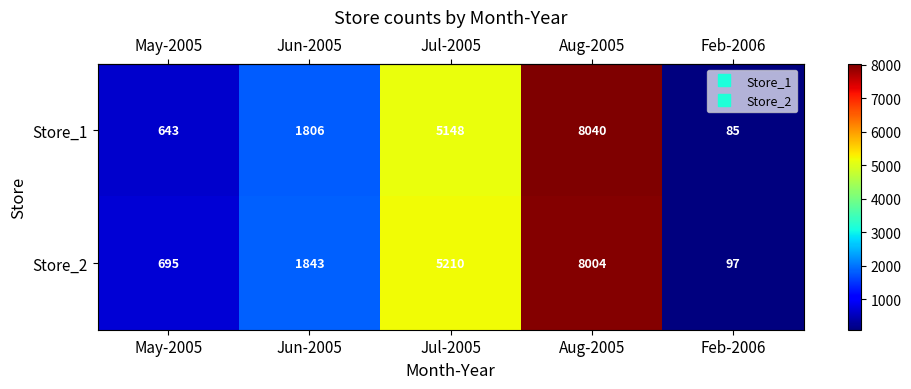

The value of Store_2 at May-2005 is 695. True or false?

True